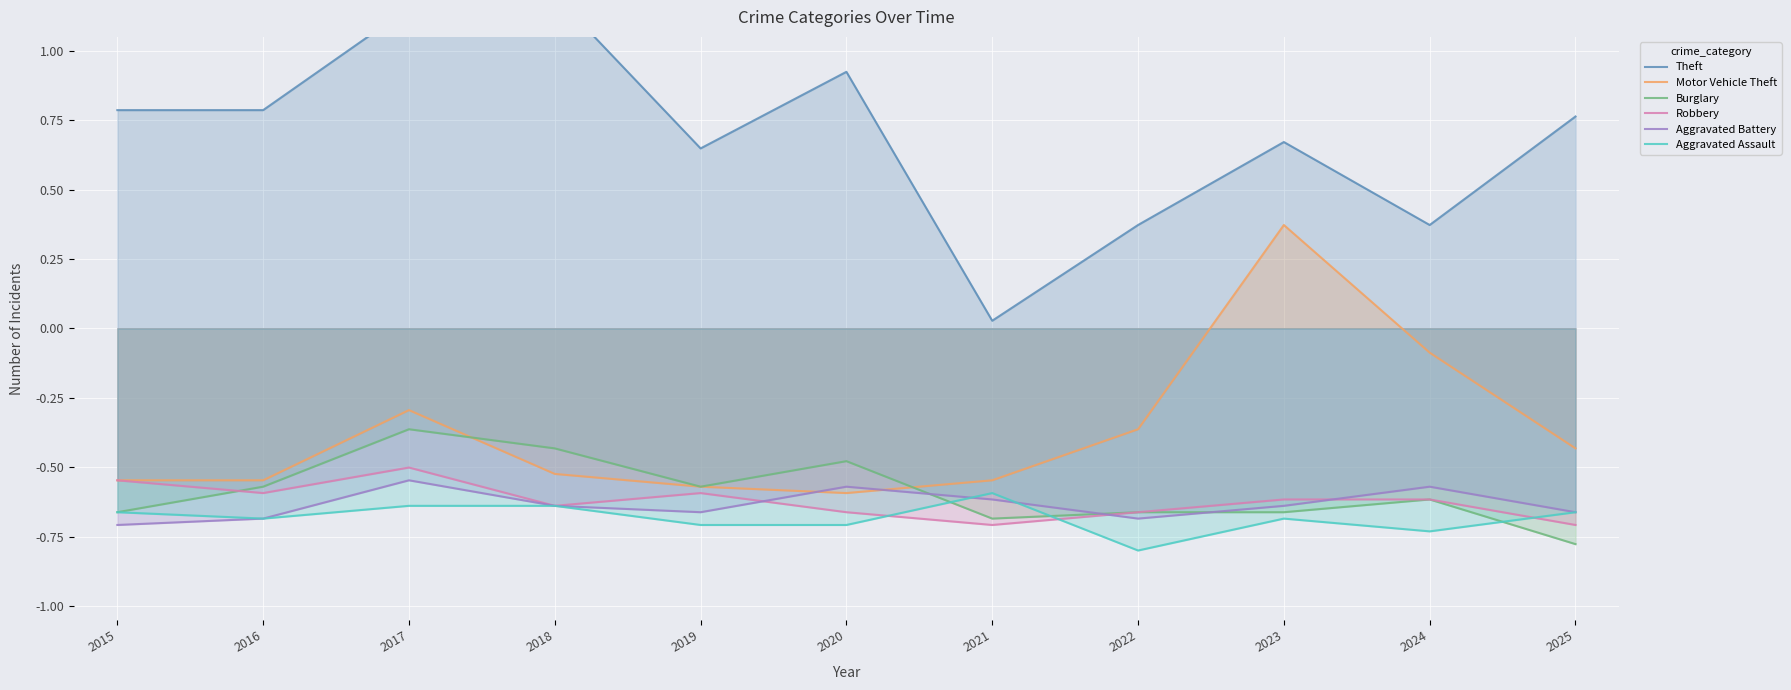

What is the lowest value of the Robbery series?

-0.7